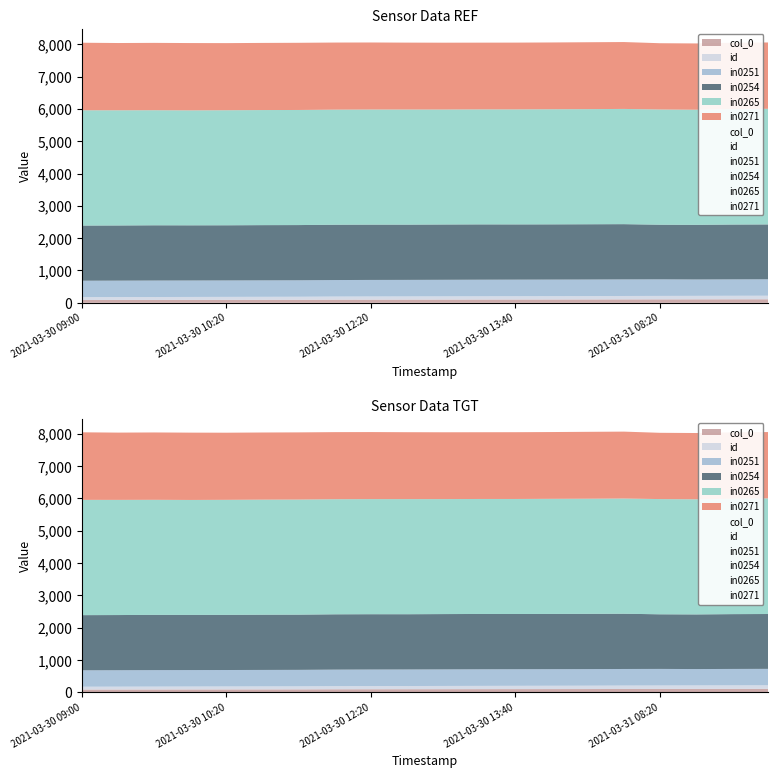

How many values in the in0265 series are below 3561?

8